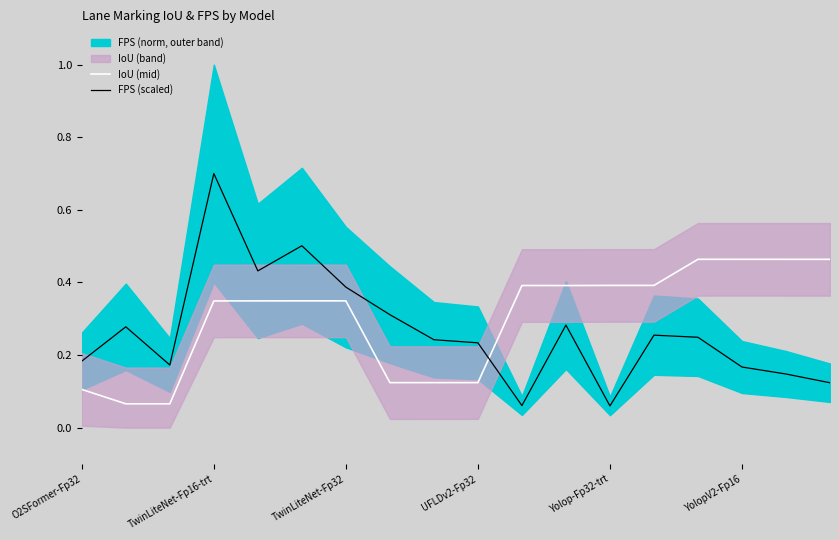

What is the spread (max minus min) of values at O2SFormer-Fp32?

0.1